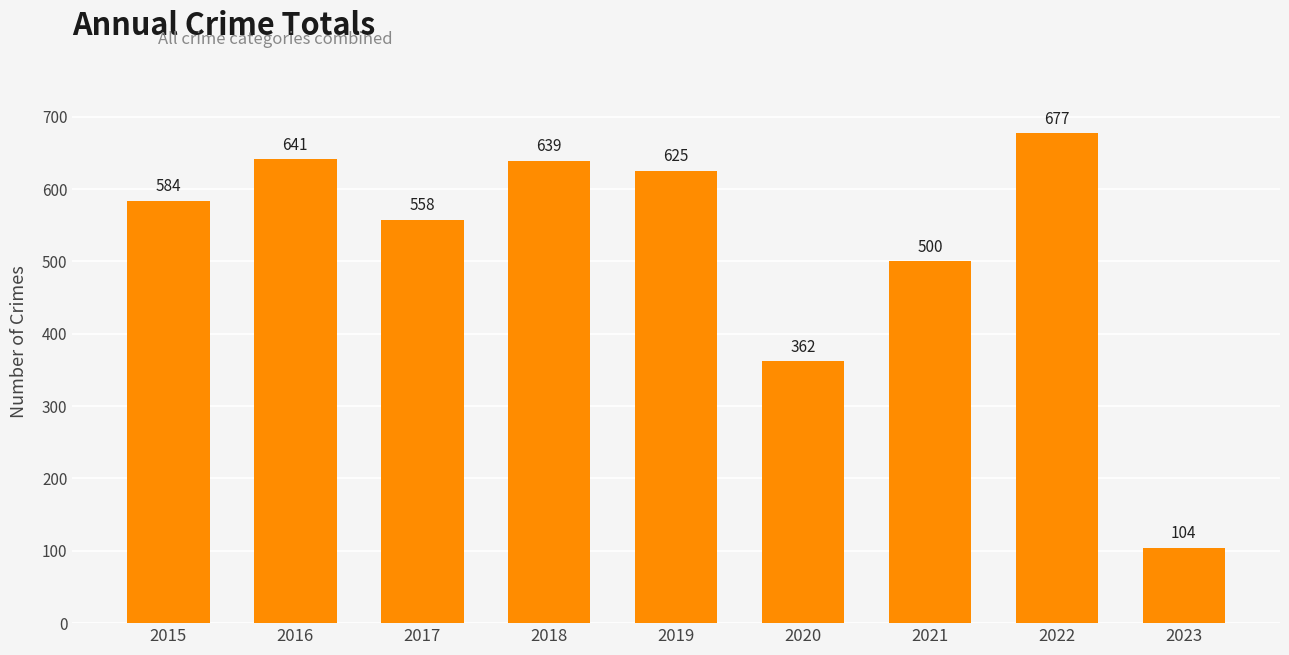

What is the value of the 2nd bar from the left?

641